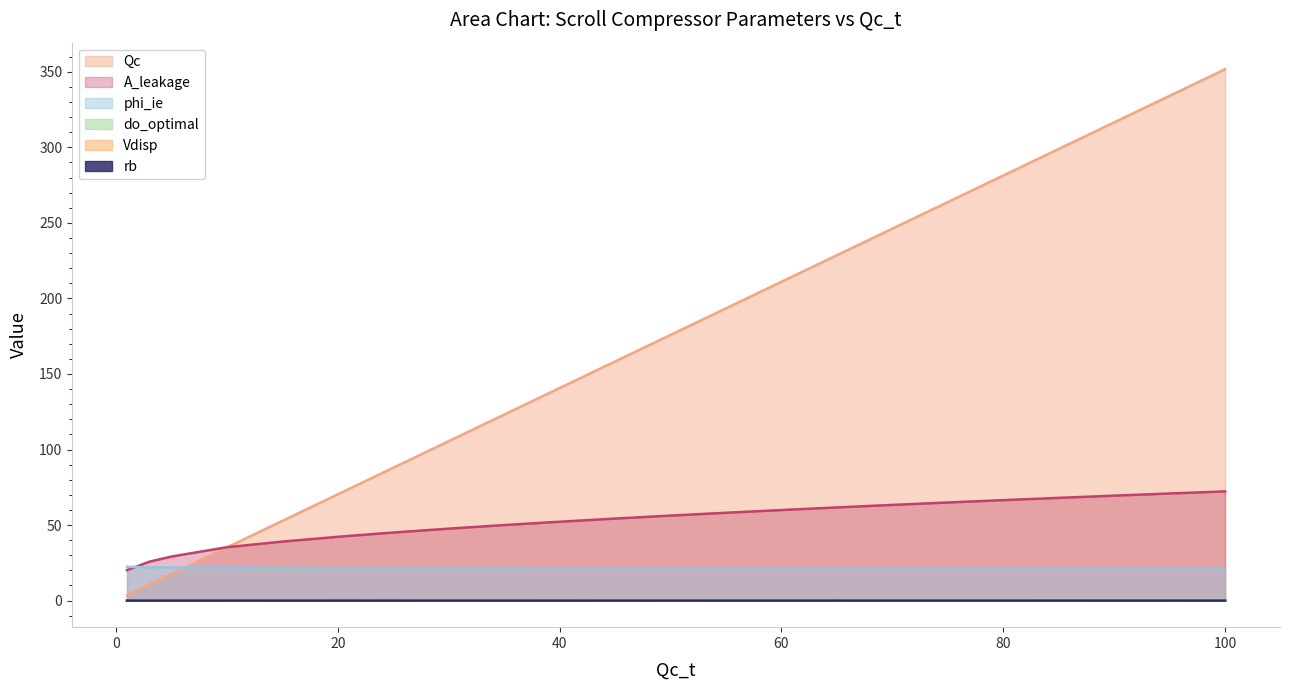

What is the value of the A_leakage point at the 15th from the left?

61.7